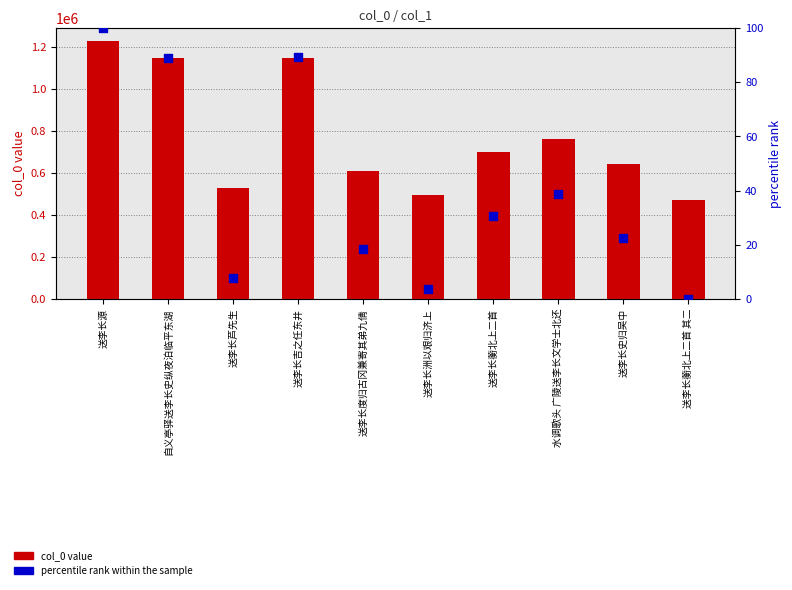

Which series has the widest spread of Y values?

col_0 value